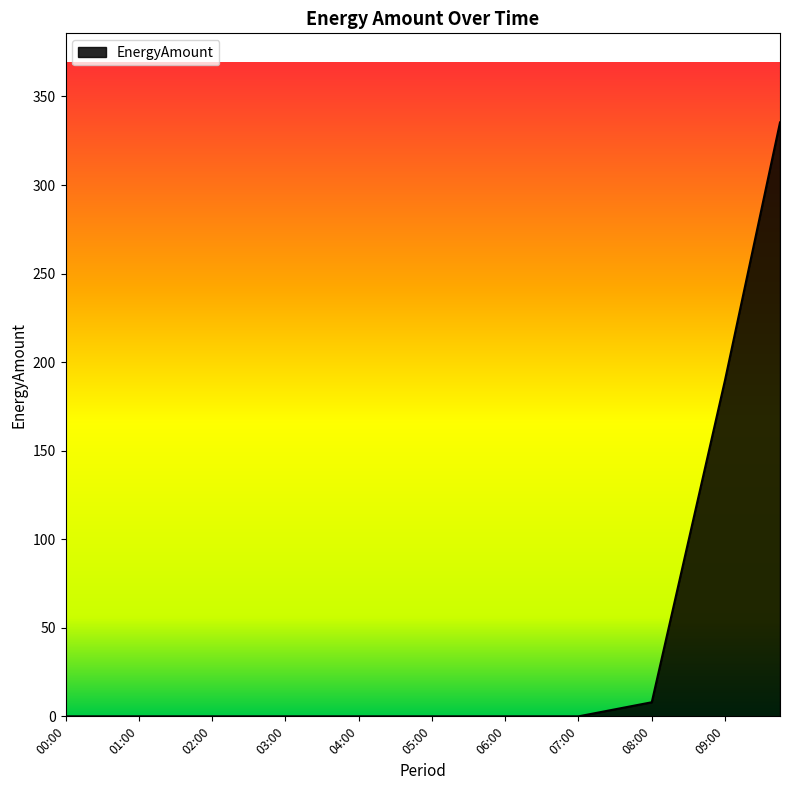

What is the difference between the maximum and minimum values?

335.3